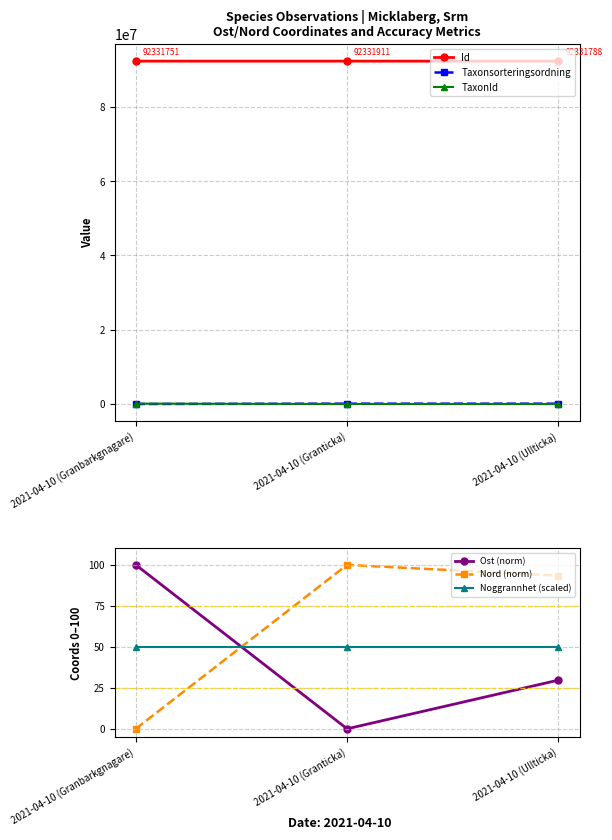

What are all the series names shown in the legend?

Id, Taxonsorteringsordning, TaxonId, Ost (norm), Nord (norm), Noggrannhet (scaled)